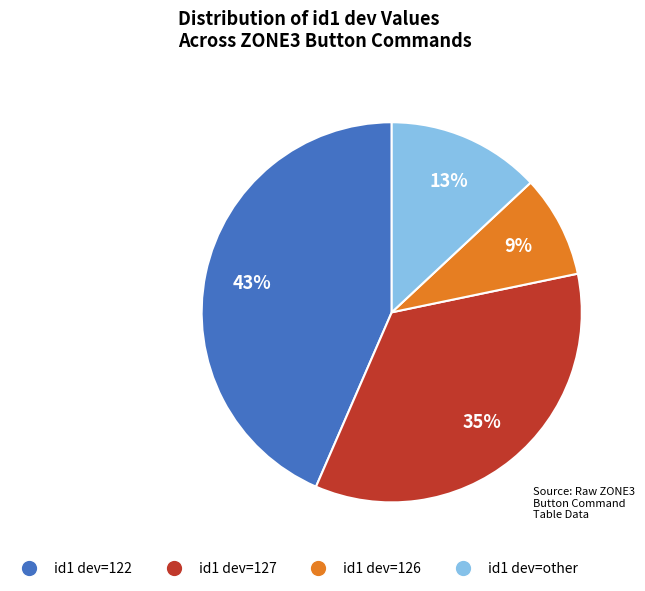

What is the ratio of the value at id1 dev=other to the value at id1 dev=122?

0.3